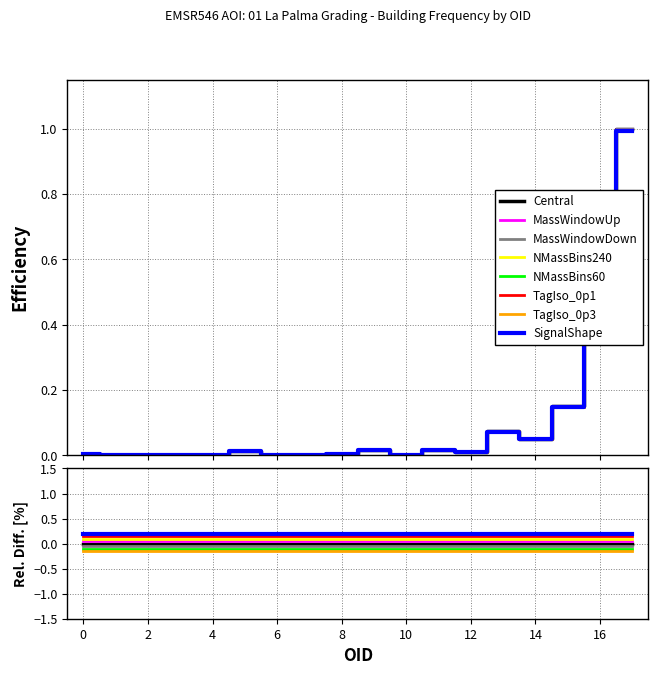

Is it true that Frequency equals 0.0 at 10?

False